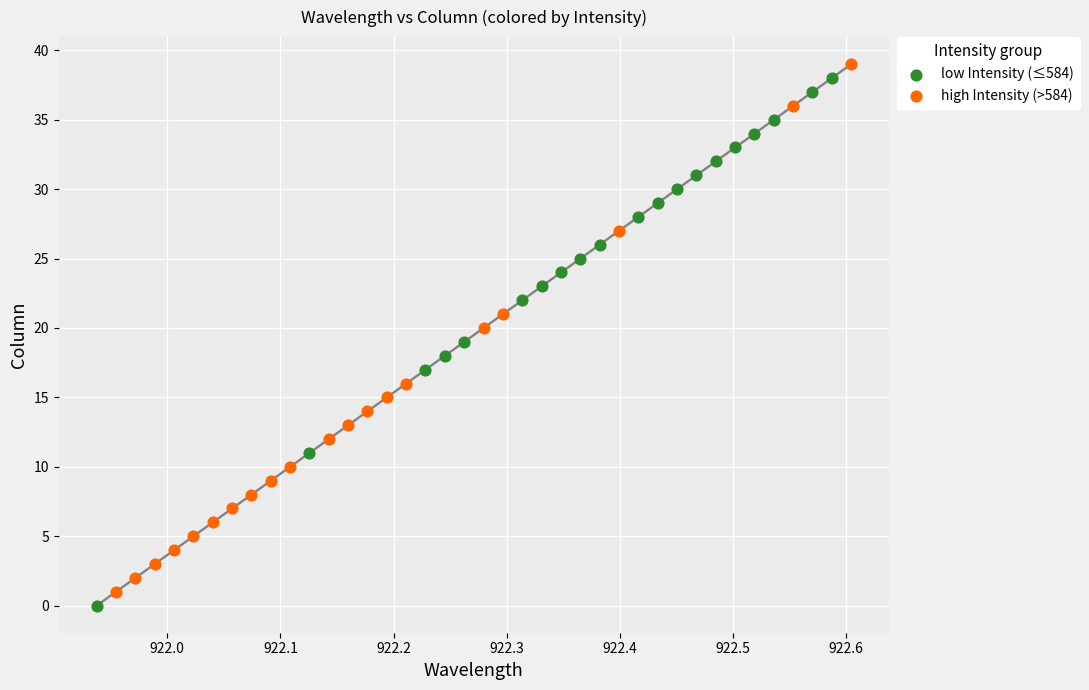

What are all the series names shown in the legend?

low Intensity (≤584), high Intensity (>584)